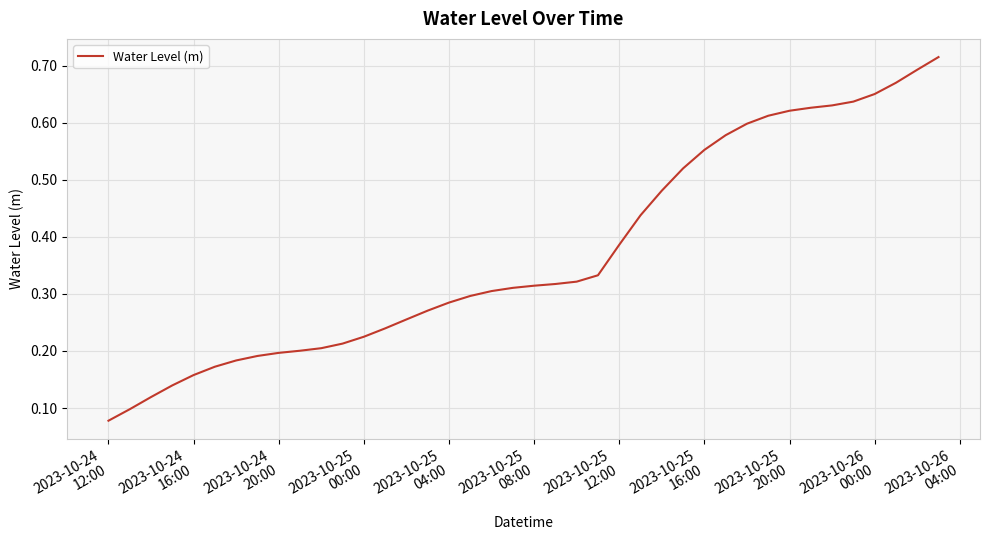

How many lines are shown in the chart?

1